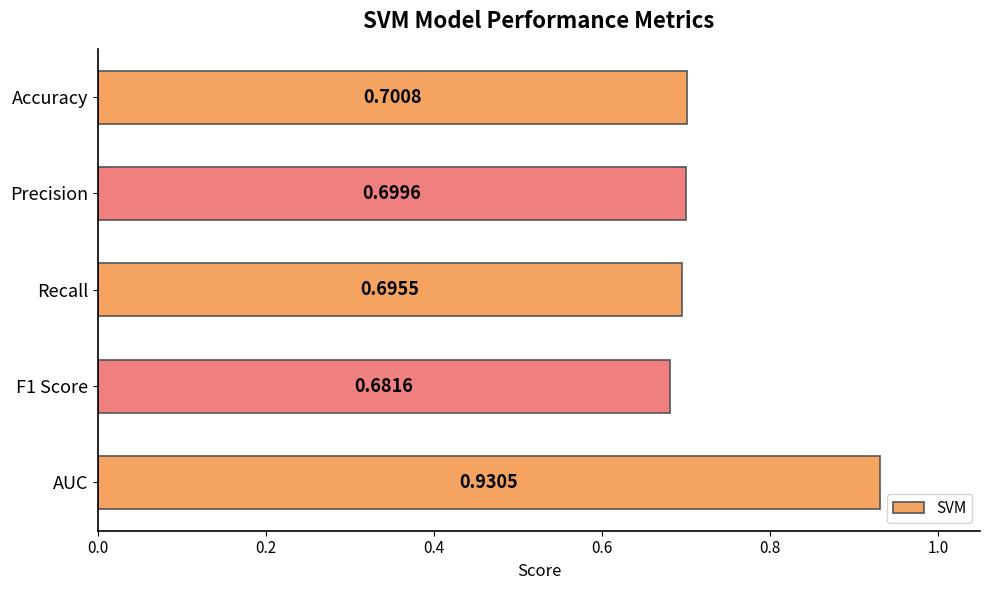

Which has a higher value, F1 Score or Precision?

Precision